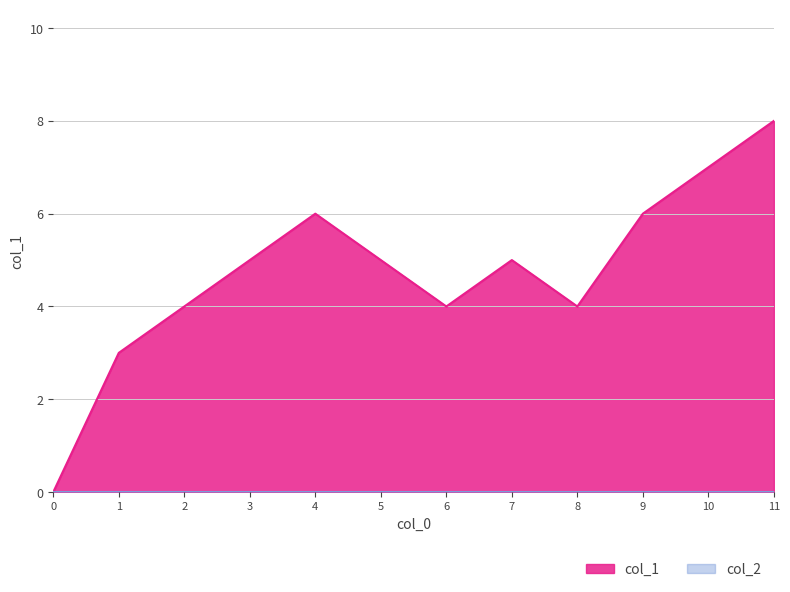

Is it true that col_1 equals 8 at 5?

False